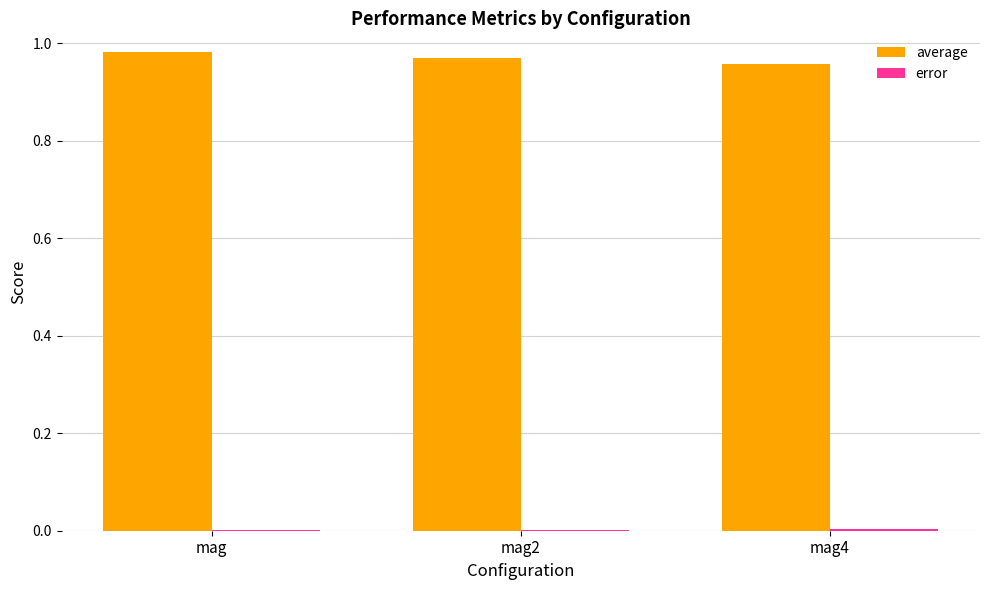

The average series shows 0.4 at mag2. True or false?

False